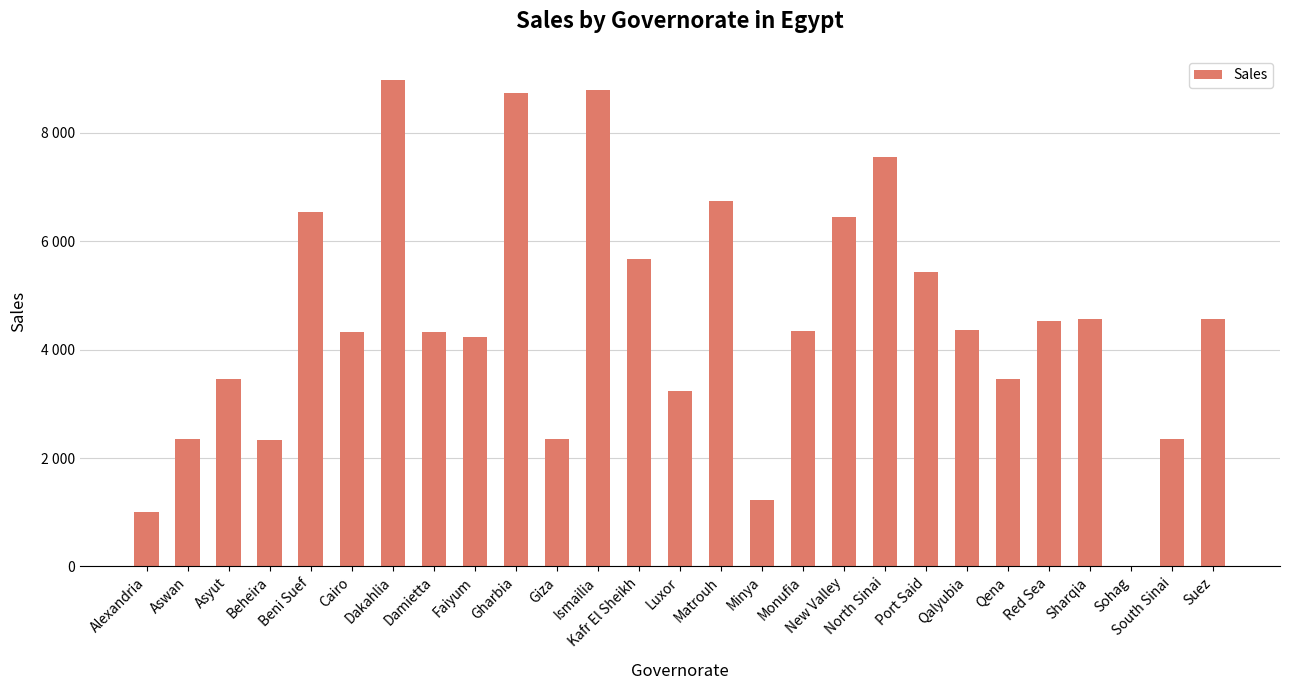

What is the difference between the maximum and minimum values?

8974